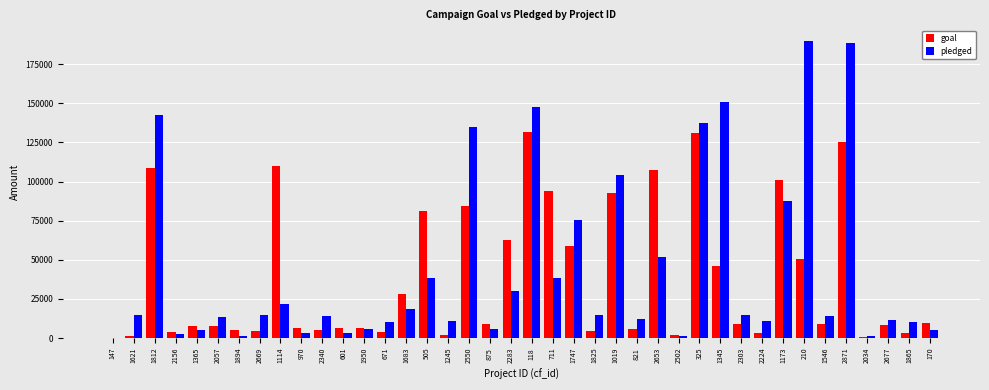

How many groups of bars are there?

40